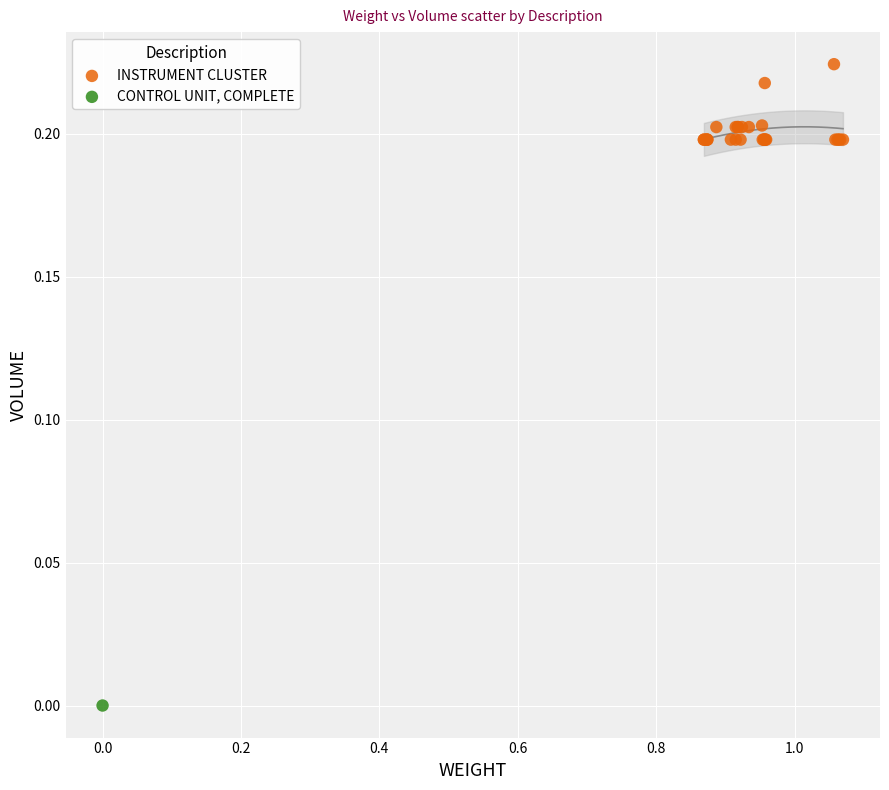

What are all the series names shown in the legend?

INSTRUMENT CLUSTER, CONTROL UNIT, COMPLETE